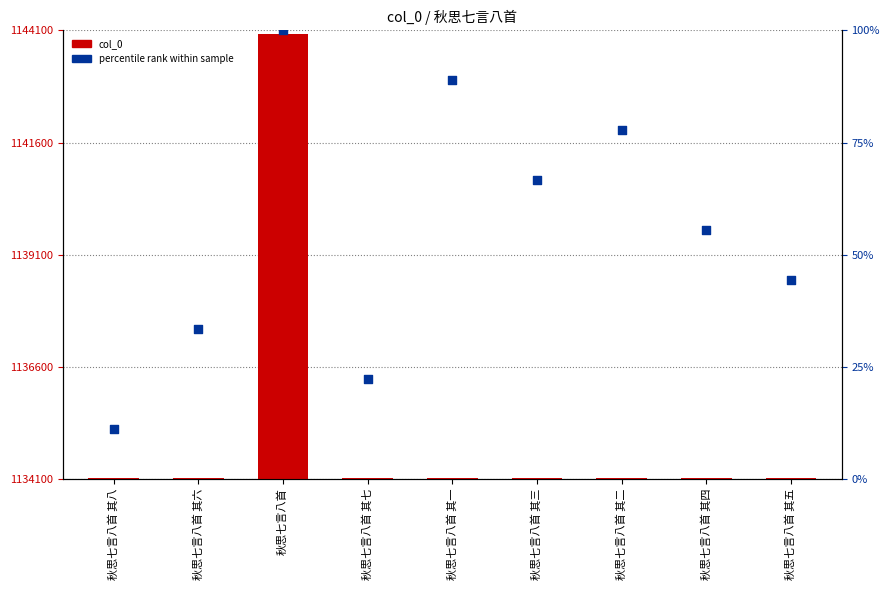

Which series has the largest Y range (max minus min)?

col_0